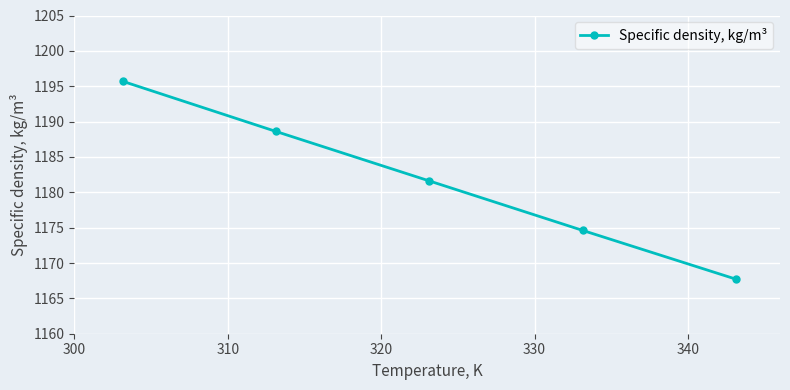

What is the smallest value displayed?

1167.7